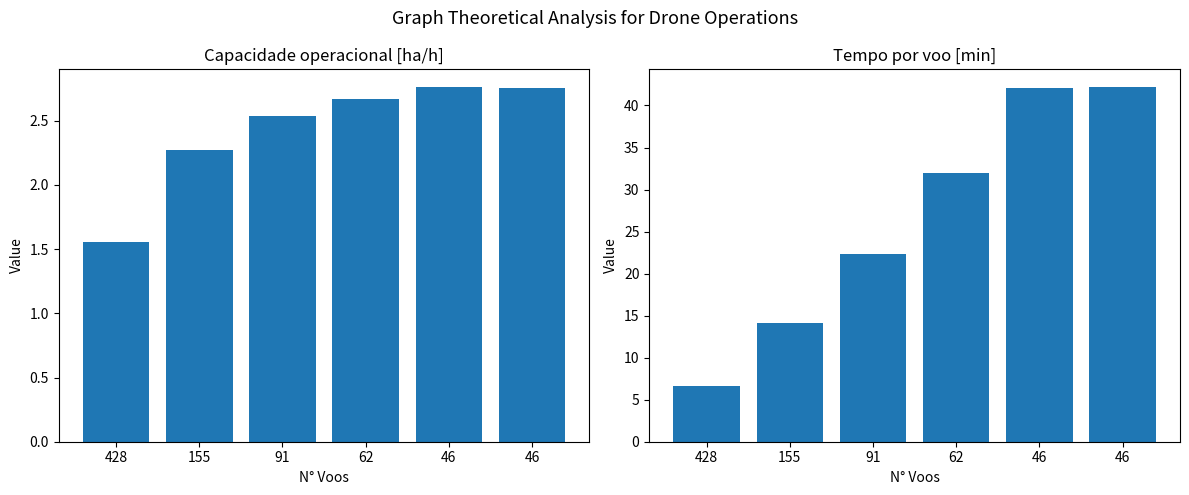

Reading right to left, transcribe all the data shown in this chart.

Capacidade operacional [ha/h]: 2.8	2.8	2.7	2.5	2.3	1.6
Tempo por voo [min]: 42.2	42.1	32.0	22.4	14.1	6.7